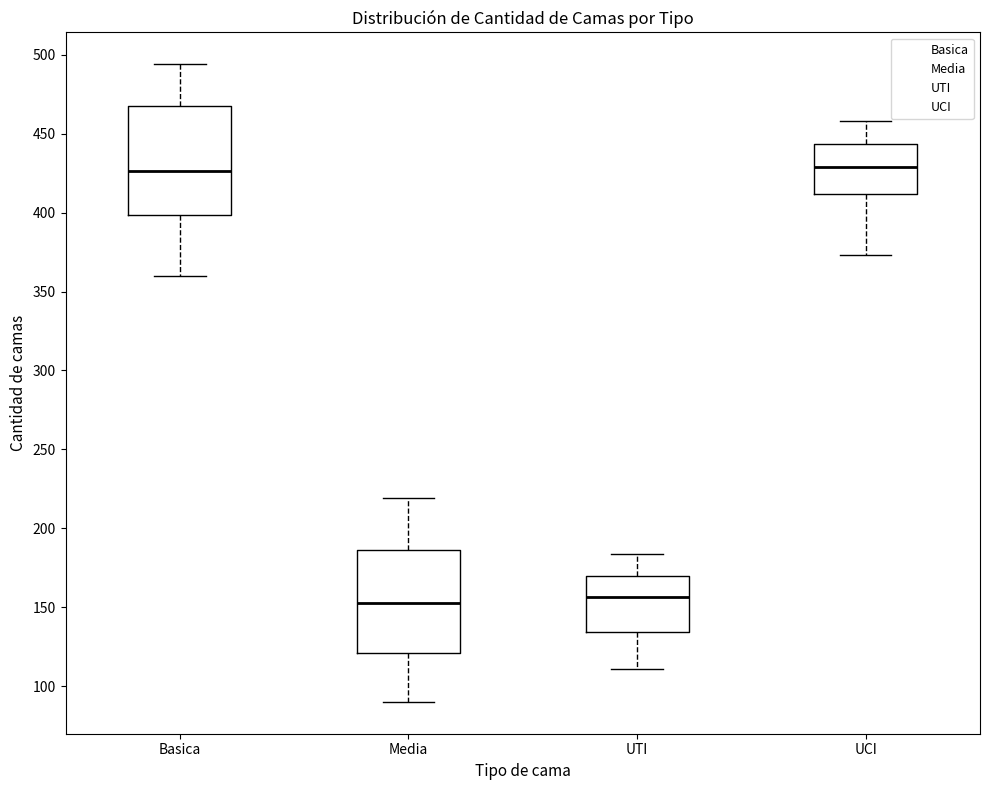

Reading left to right, read every box against the y-axis: the position of its median line, the range the box covers, and the ends of its whiskers. The values are not printed on the chart, so give them approximately, as read against the axis.

Basica: median 425, box 400 to 470, whiskers 360 to 495
Media: median 155, box 120 to 185, whiskers 90 to 220
UTI: median 155, box 135 to 170, whiskers 110 to 185
UCI: median 430, box 410 to 445, whiskers 375 to 460